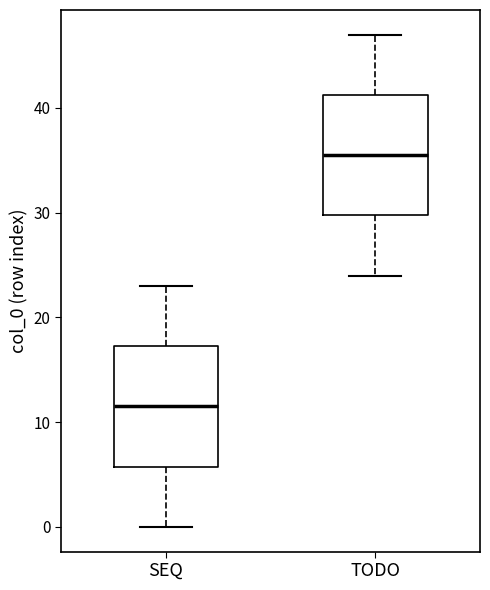

Reading left to right, read every box against the y-axis: the position of its median line, the range the box covers, and the ends of its whiskers. The values are not printed on the chart, so give them approximately, as read against the axis.

SEQ: median 12, box 6 to 17, whiskers 0 to 23
TODO: median 36, box 30 to 41, whiskers 24 to 47